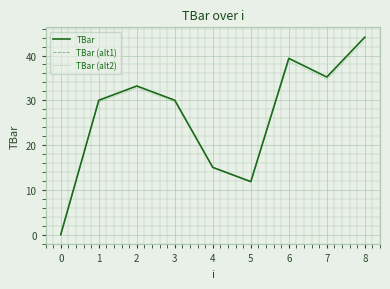

Which series has the largest total across all categories?

TBar